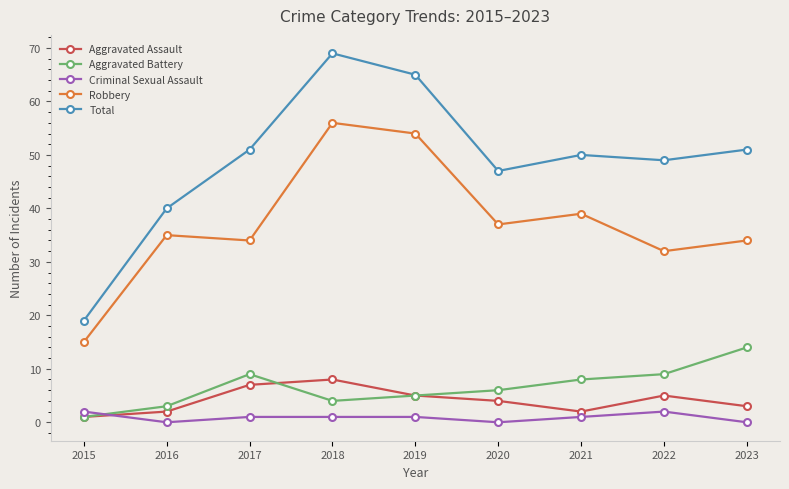

What is the total value across all series at 2021?

100